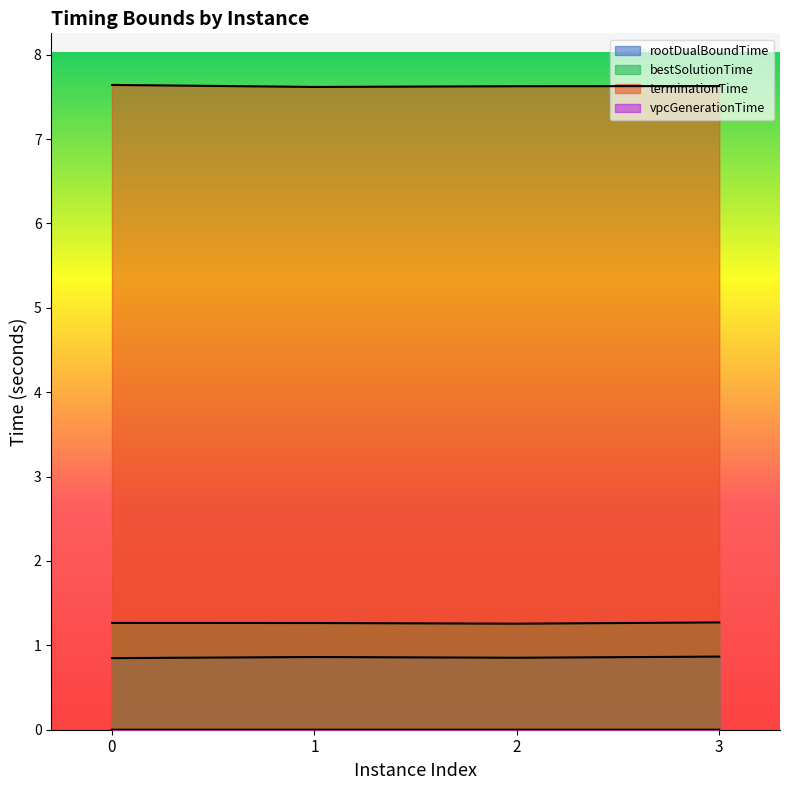

What is the average value of the terminationTime series?

7.6